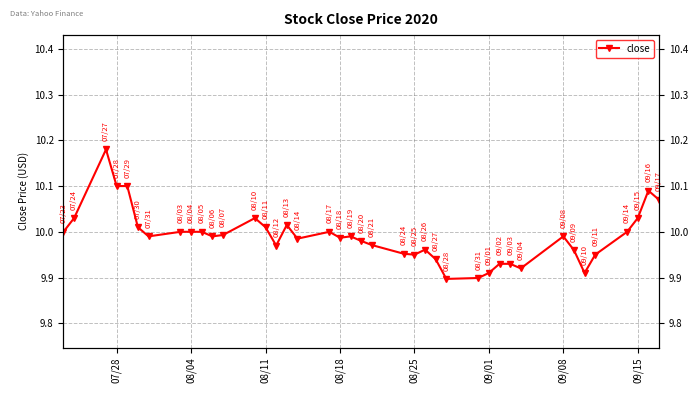

Is this an area chart (filled region under the line)?

No